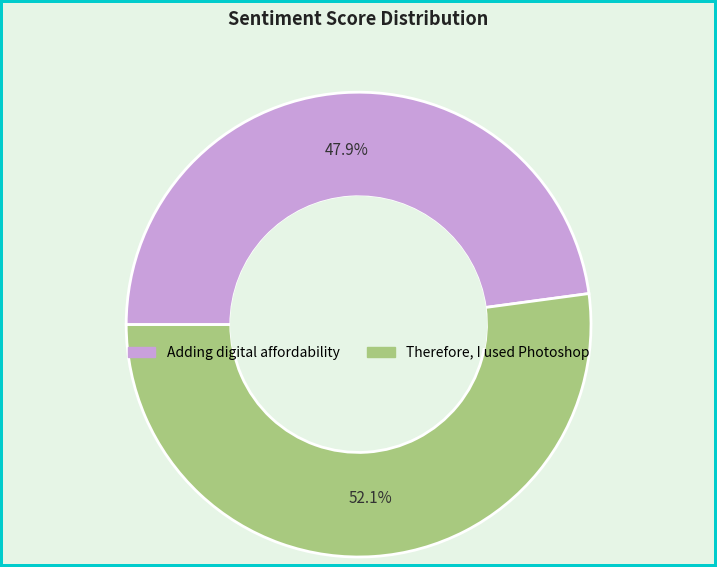

Between Adding digital affordability and Therefore, I used Photoshop, which is larger?

Therefore, I used Photoshop